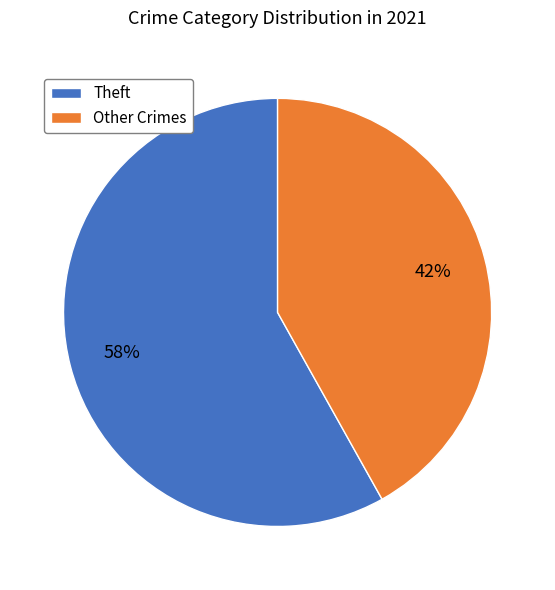

To the nearest percent, what is the difference between the Theft and Other Crimes slice percentages?

16%